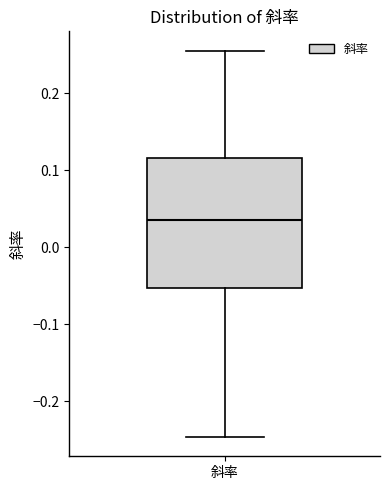

Where does the median line of the box for 斜率 sit on the y-axis? The values are not printed on the chart, so give them approximately, as read against the axis.

0.03